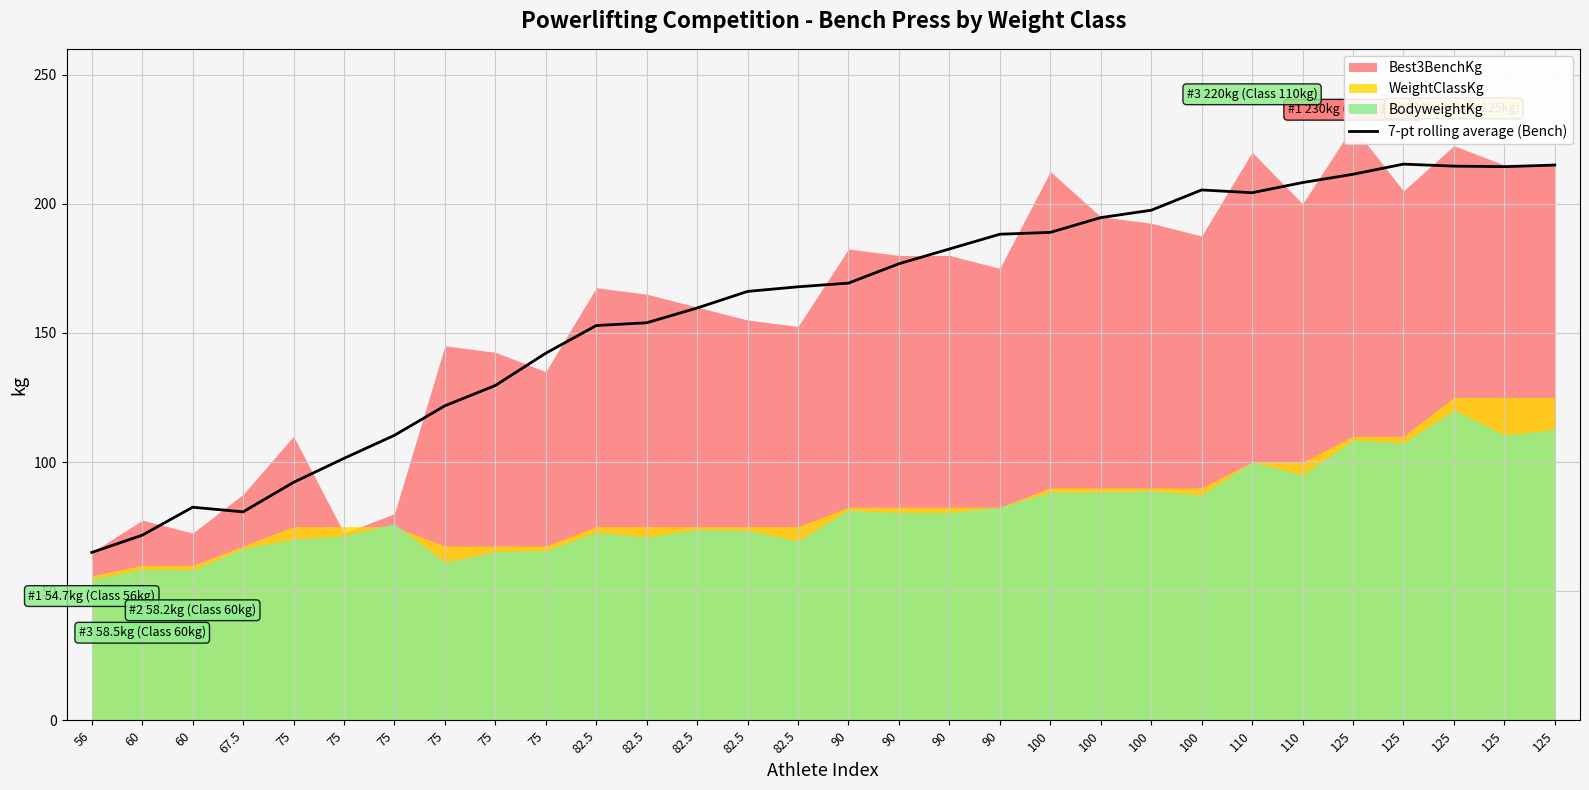

How many data points does each series have?

30